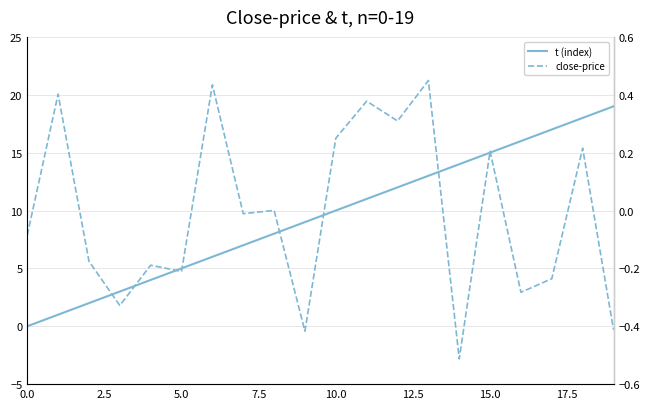

Which series changed the most between 2.5 and 5.0?

t (index)